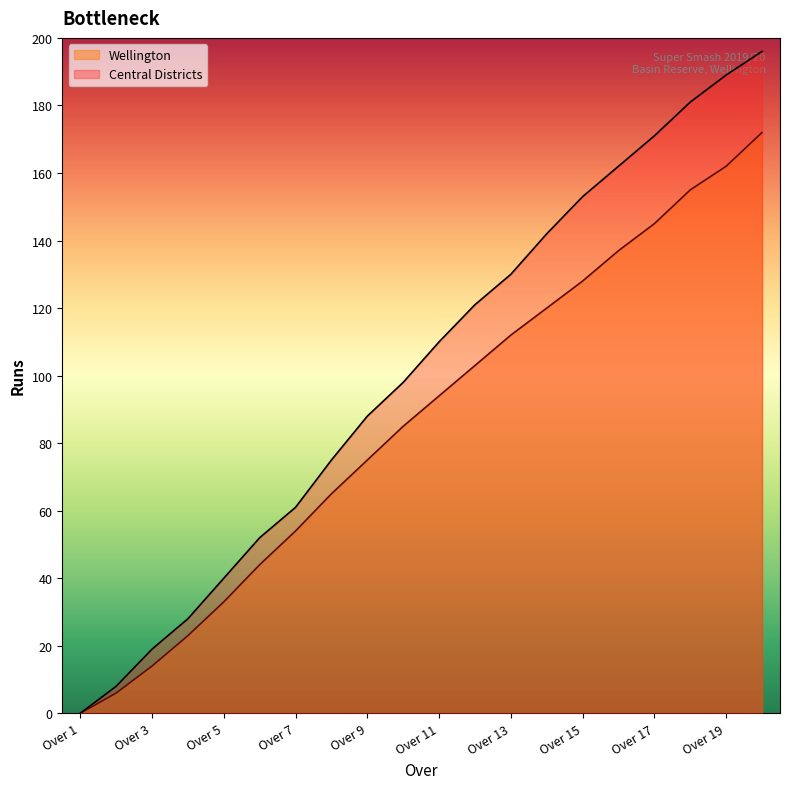

Does the chart display data point markers on the line(s)?

No